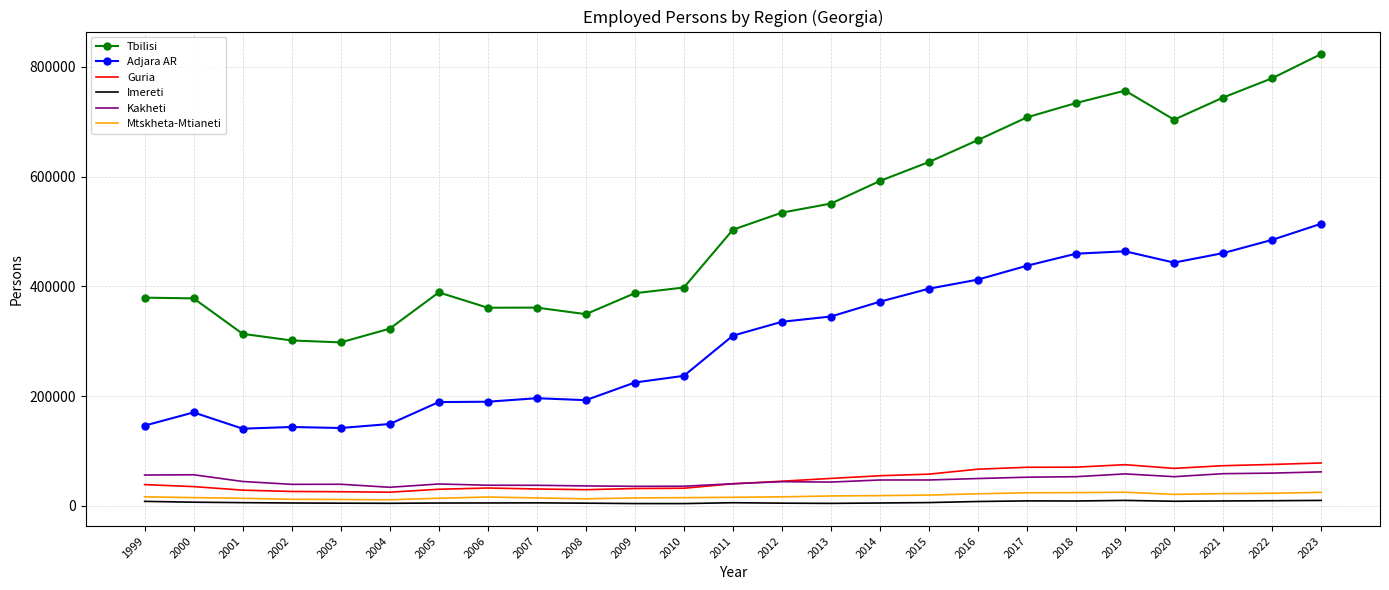

What is the highest value of the Adjara AR series?

514110